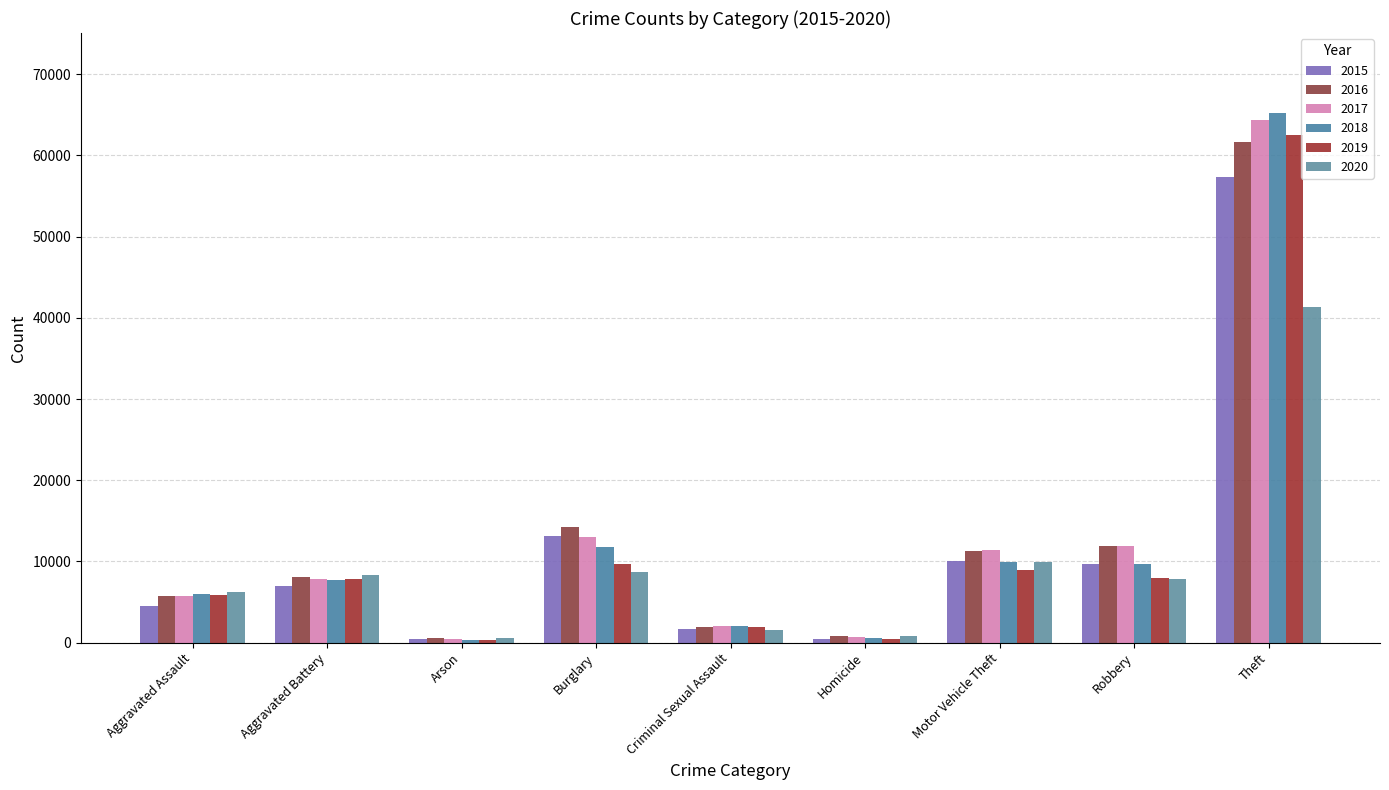

True or false: 2019 has a value of 4237 at Aggravated Battery.

False